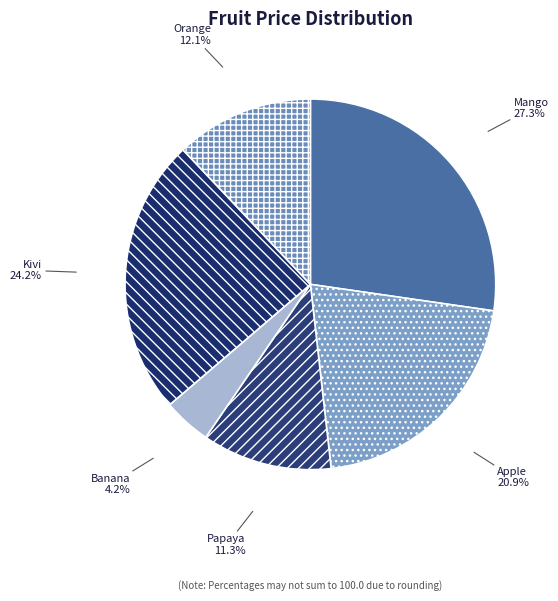

Does Papaya account for over 50% of the chart?

No